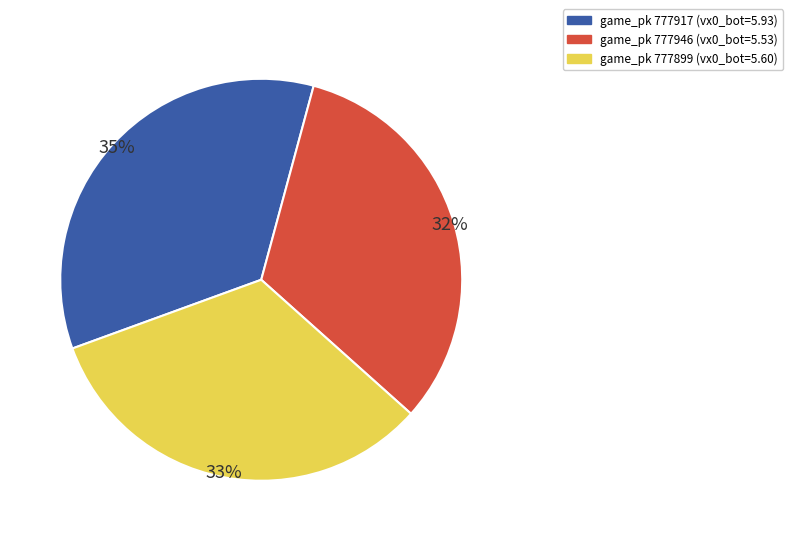

To the nearest percent, what is the average slice percentage?

33%